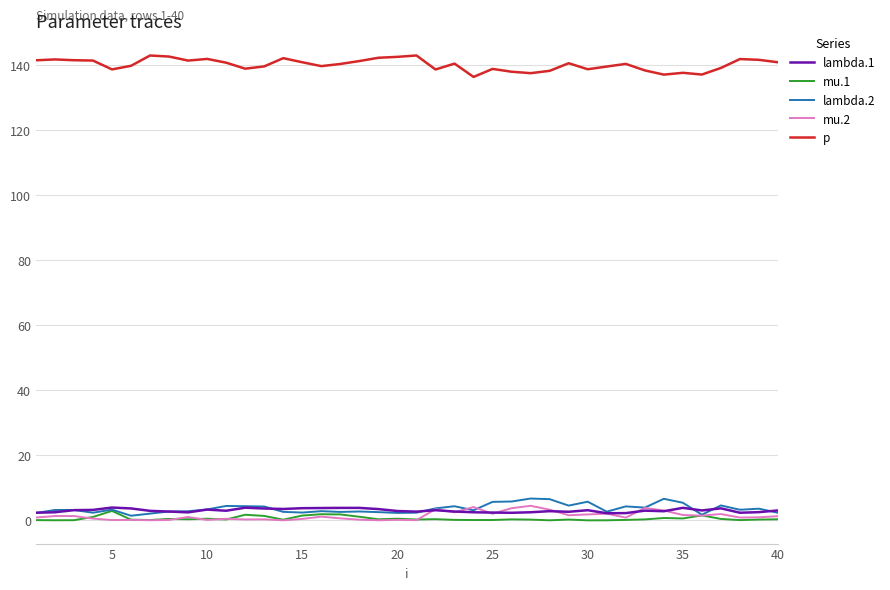

What is the greatest value displayed?

142.9